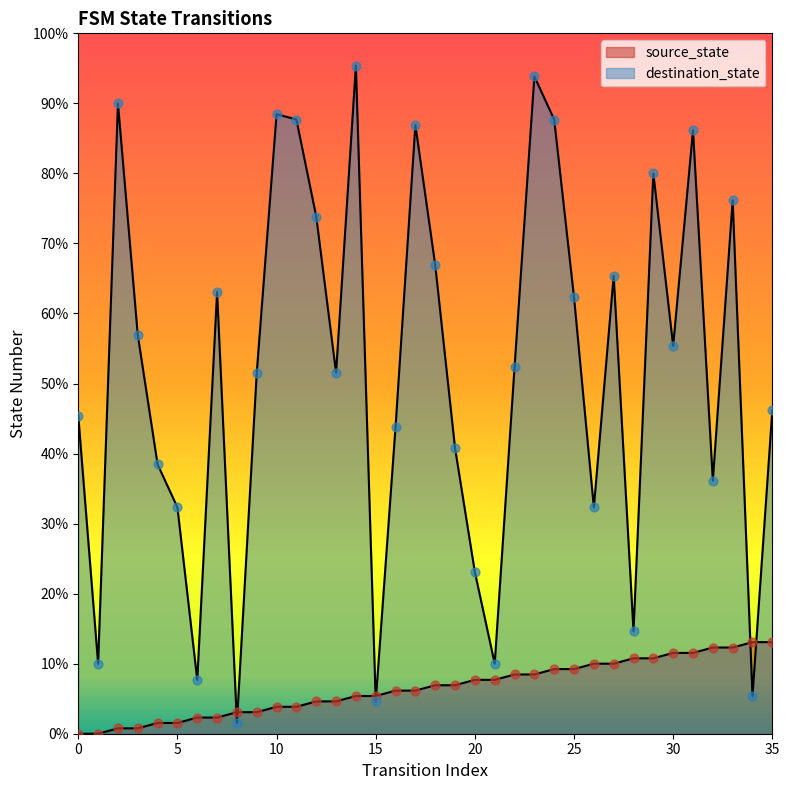

At which category is the sum across all series the highest?

23